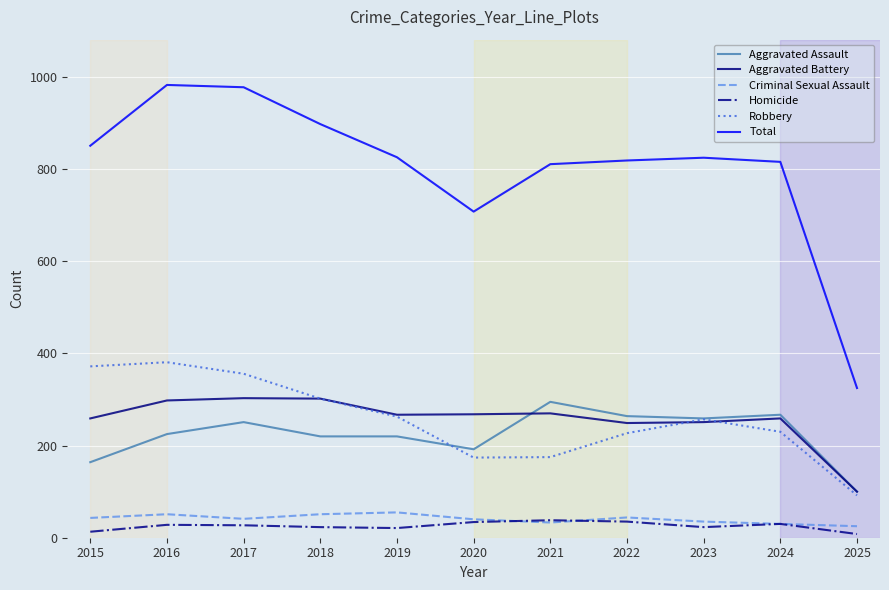

Is the value of Robbery at 2024 greater than the value of Aggravated Assault at 2021?

No